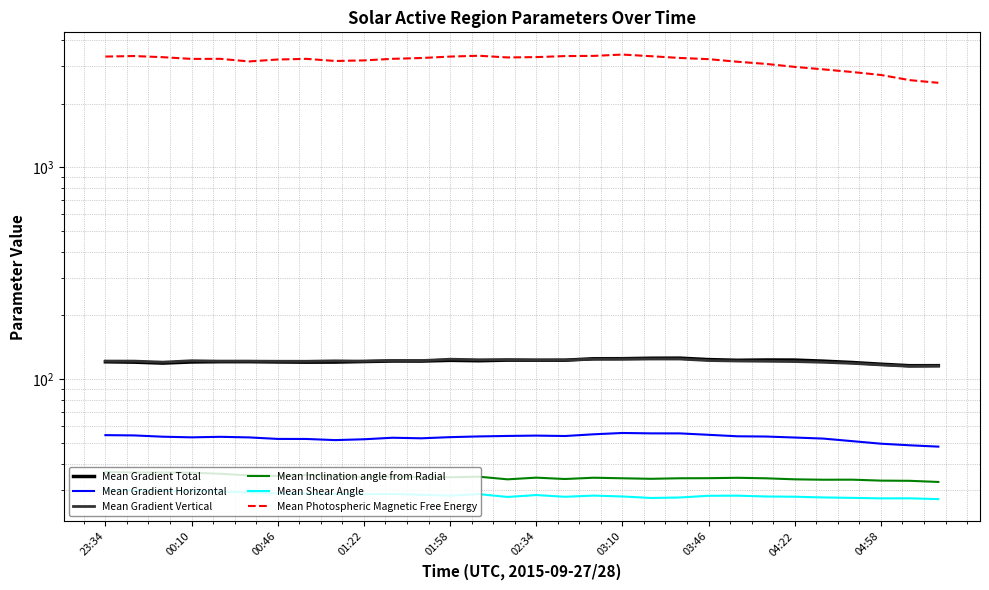

Is it true that Mean Inclination angle from Radial equals 49.3 at 23?

False